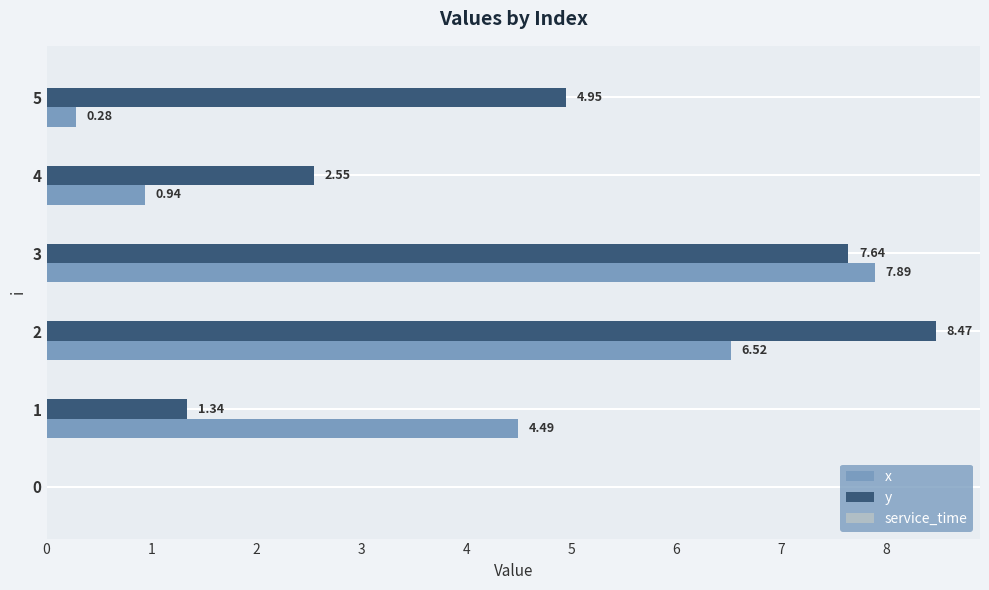

Which series has the largest total across all categories?

y